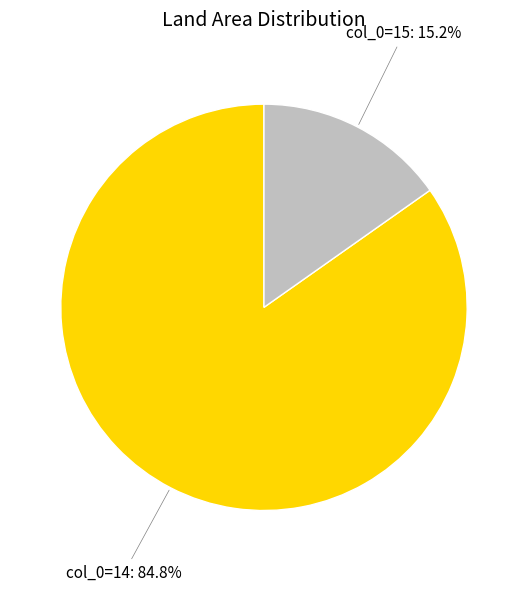

Is there a majority slice in this chart?

Yes